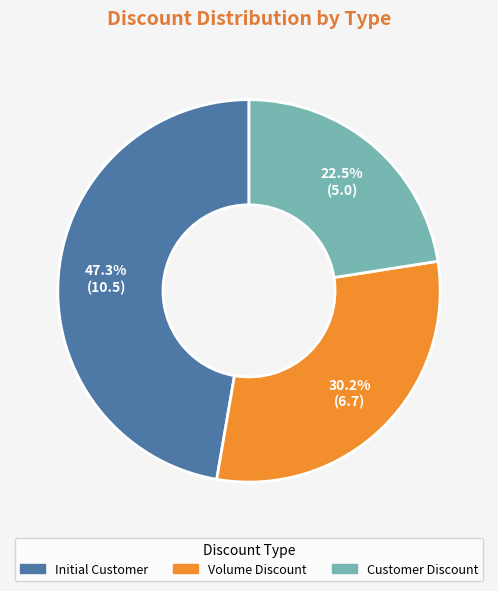

What is the smallest slice in the pie chart?

Customer Discount